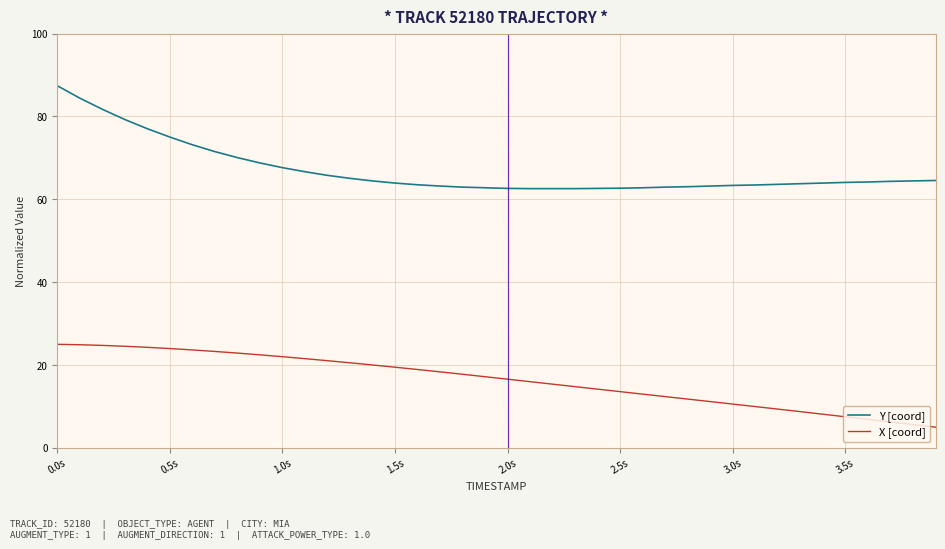

What is the difference between the maximum and minimum values in the X [coord] series?

20.0